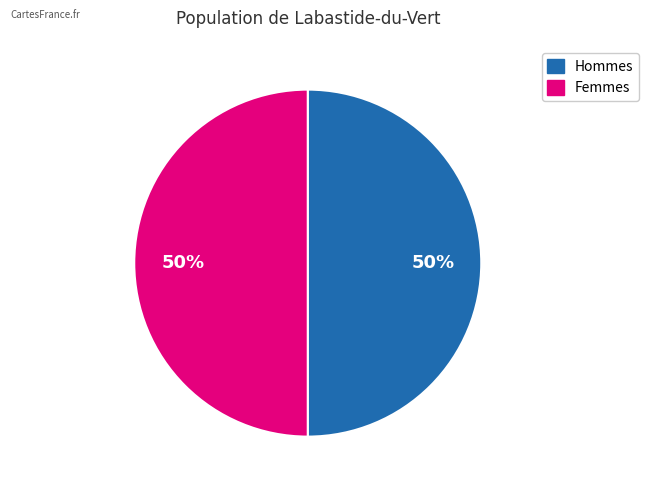

To the nearest percent, what is the average slice percentage?

50%